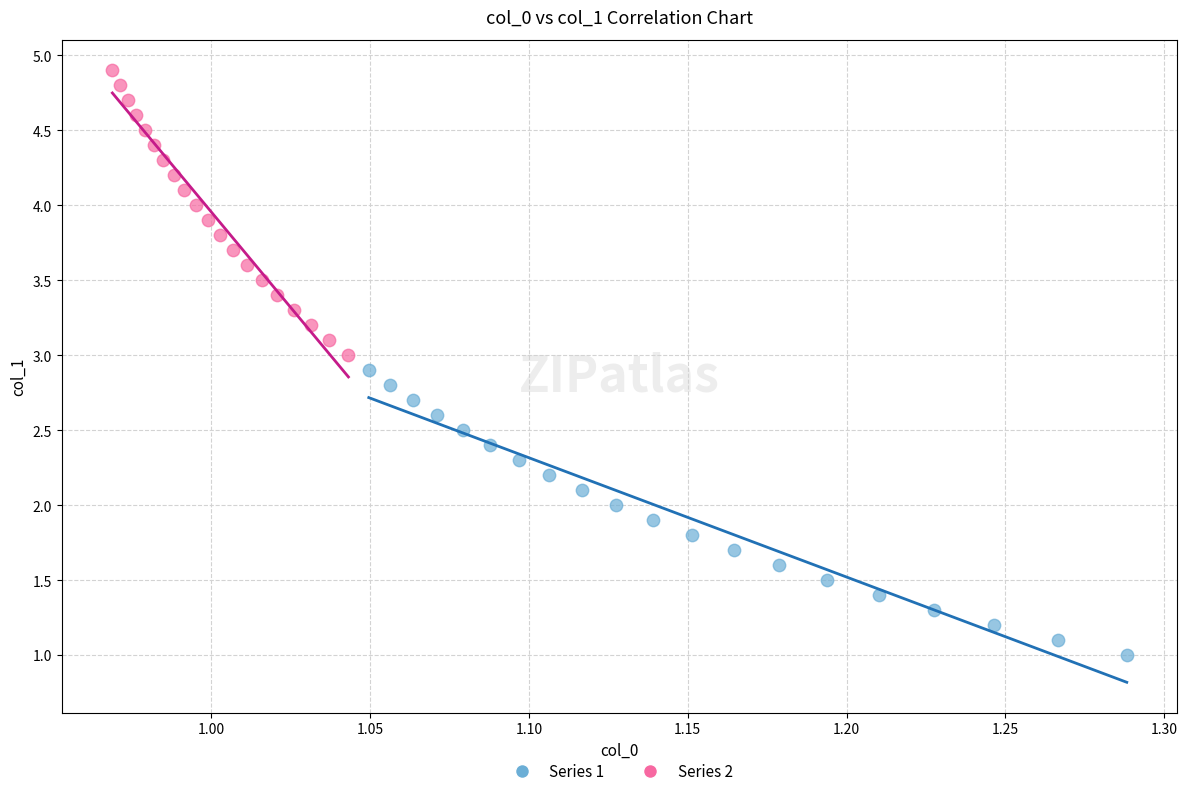

Which series reaches the maximum Y coordinate?

Series 2